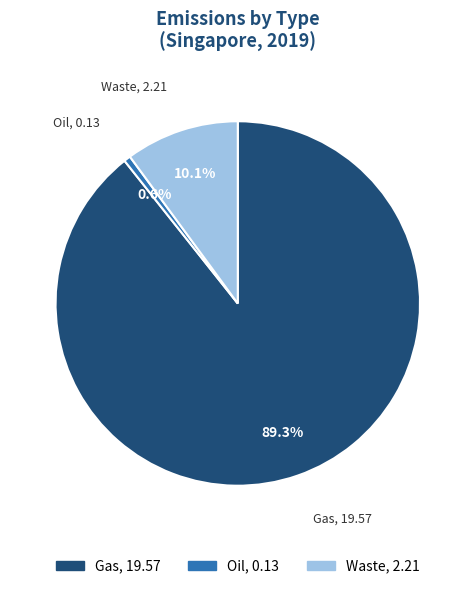

Rank the categories by value from lowest to highest.

Oil, Waste, Gas